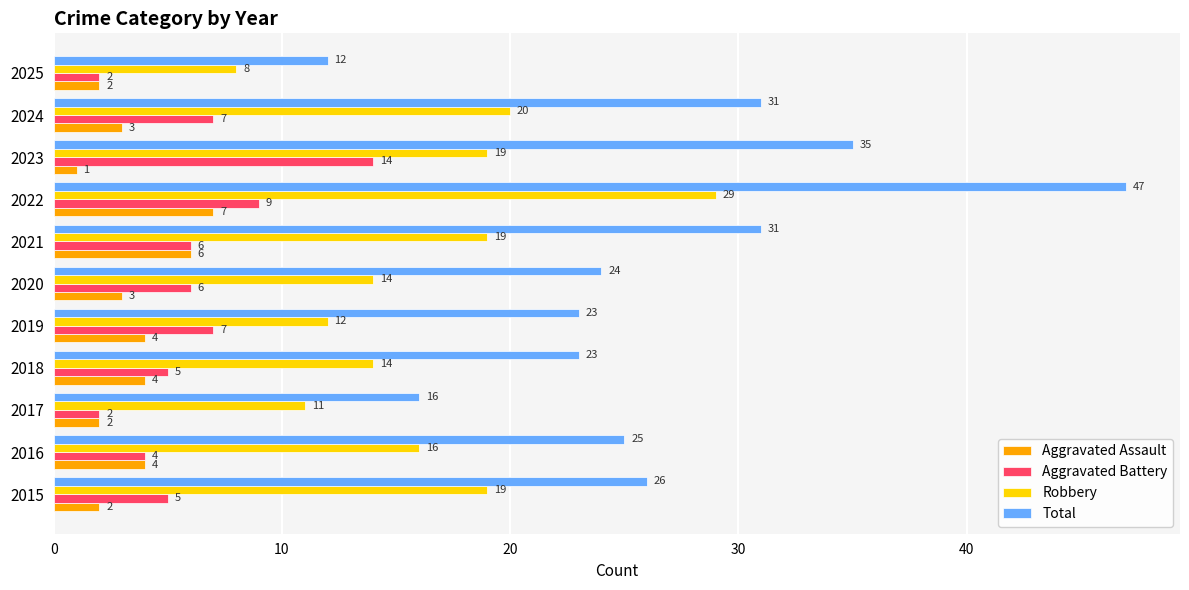

What is the highest value of the Aggravated Assault series?

7